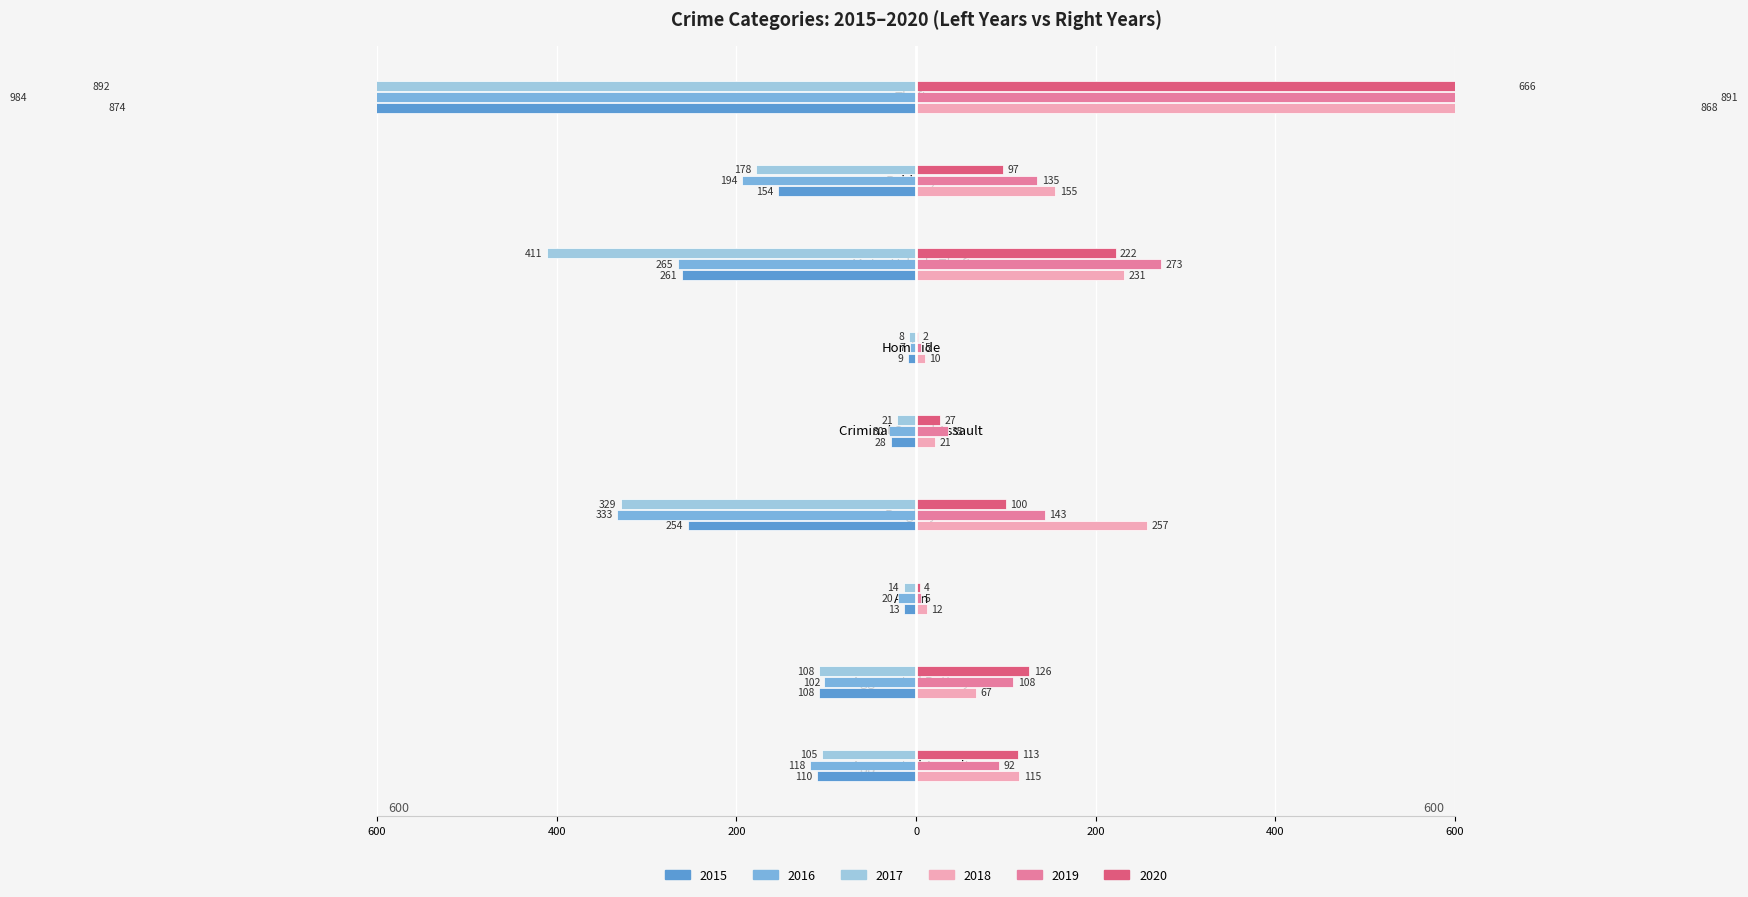

At which category is the sum across all series the highest?

Criminal Sexual Assault